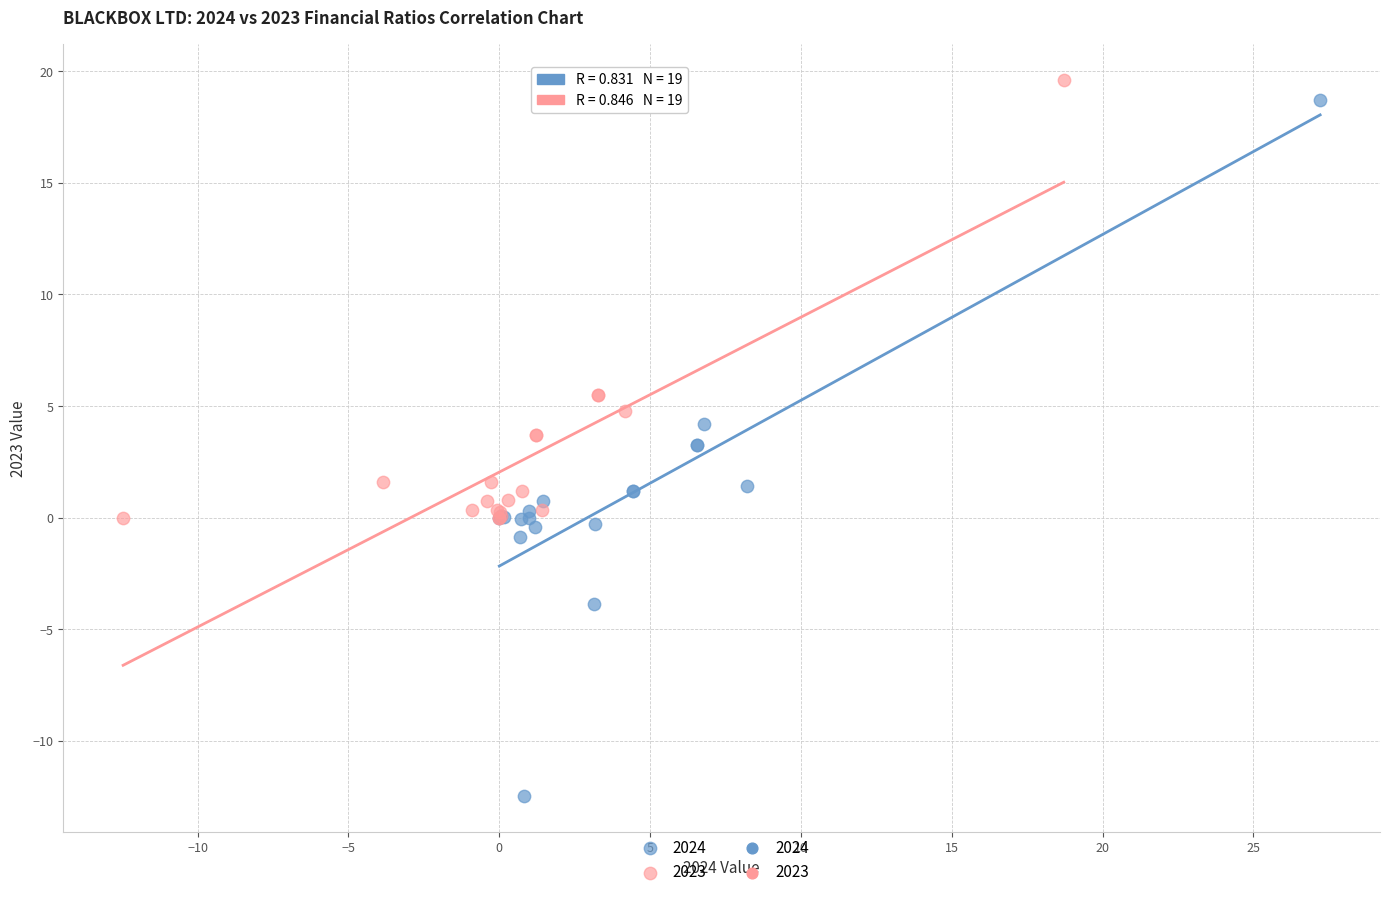

Which series contains the highest Y value?

2023